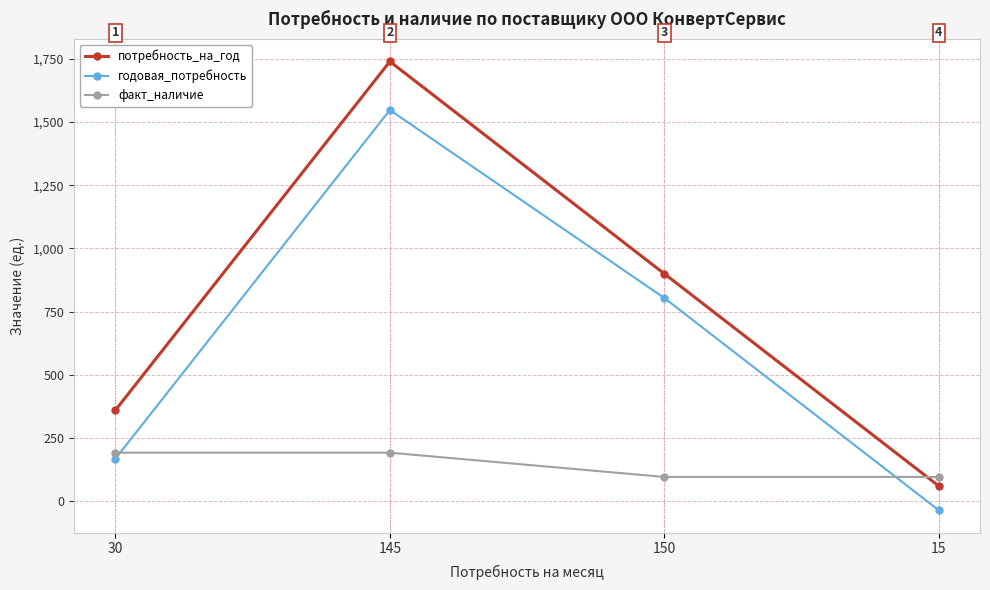

What is the label of the 4th point from the left?

15